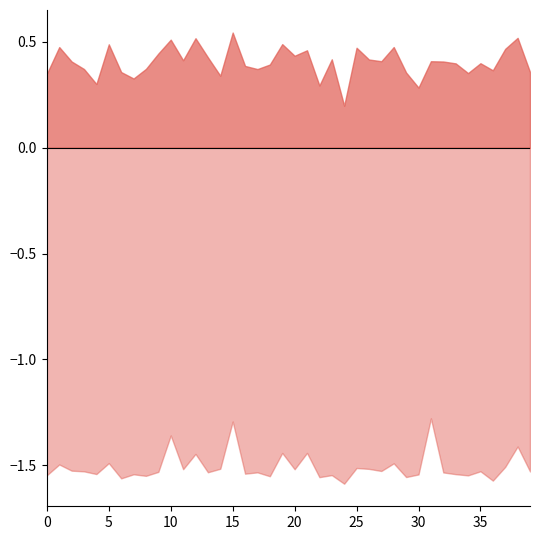

List the labels in order of skew_amp value, largest first.

16, 37, 14, 13, 20, 5, 35, 1, 31, 18, 23, 10, 22, 15, 24, 26, 12, 32, 27, 2, 36, 9, 38, 21, 28, 11, 3, 29, 8, 17, 6, 34, 39, 0, 19, 7, 4, 25, 33, 30